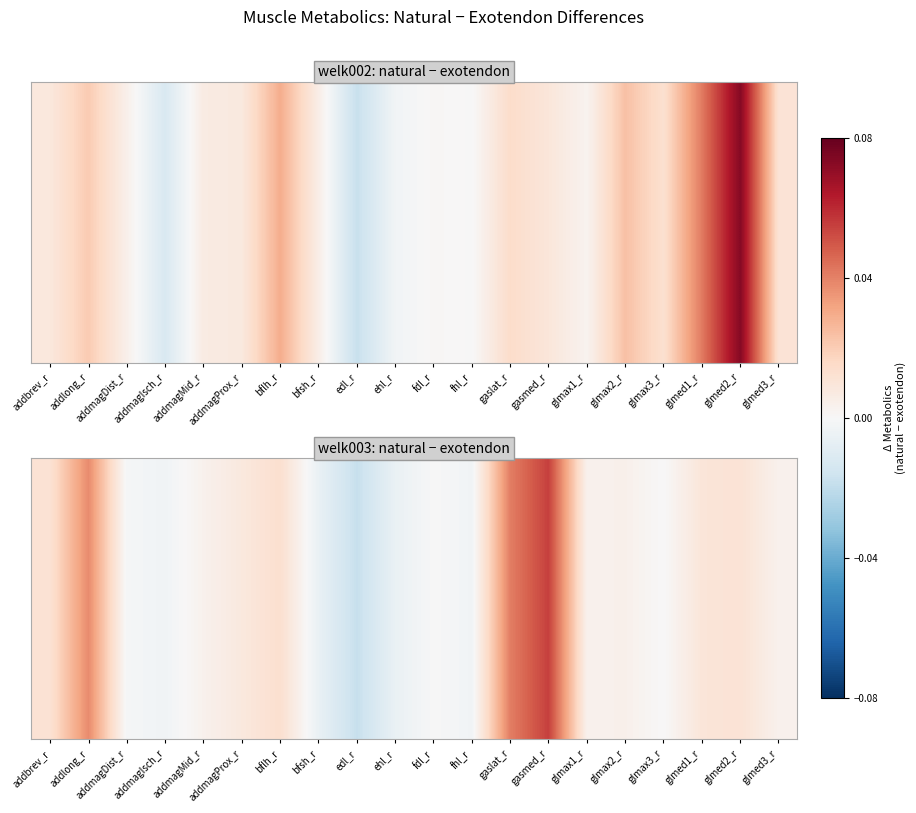

Reading right to left, list all the values displayed in this chart.

0.0	0.0	0.0	0.0	0.0	0.0	0.1	0.0	-0.0	-0.0	-0.0	-0.0	-0.0	0.0	0.0	0.0	-0.0	-0.0	0.0	0.0